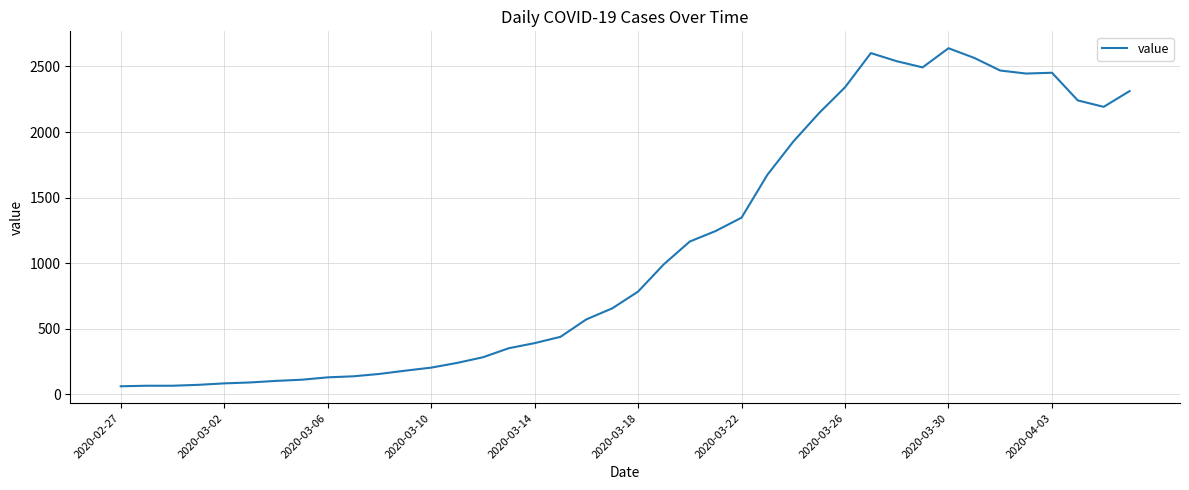

What is the average value?

1124